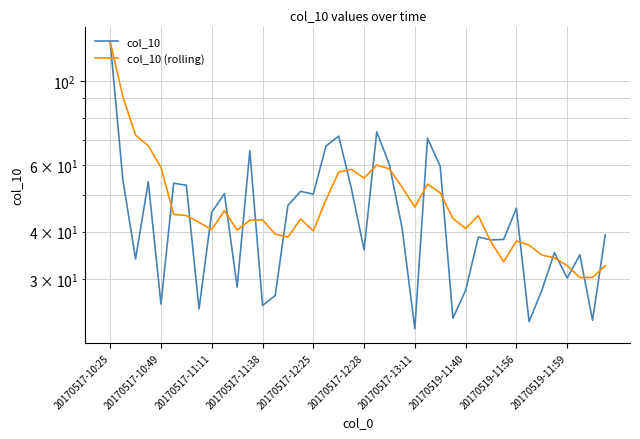

What are all the series names shown in the legend?

col_10, col_10 (rolling)